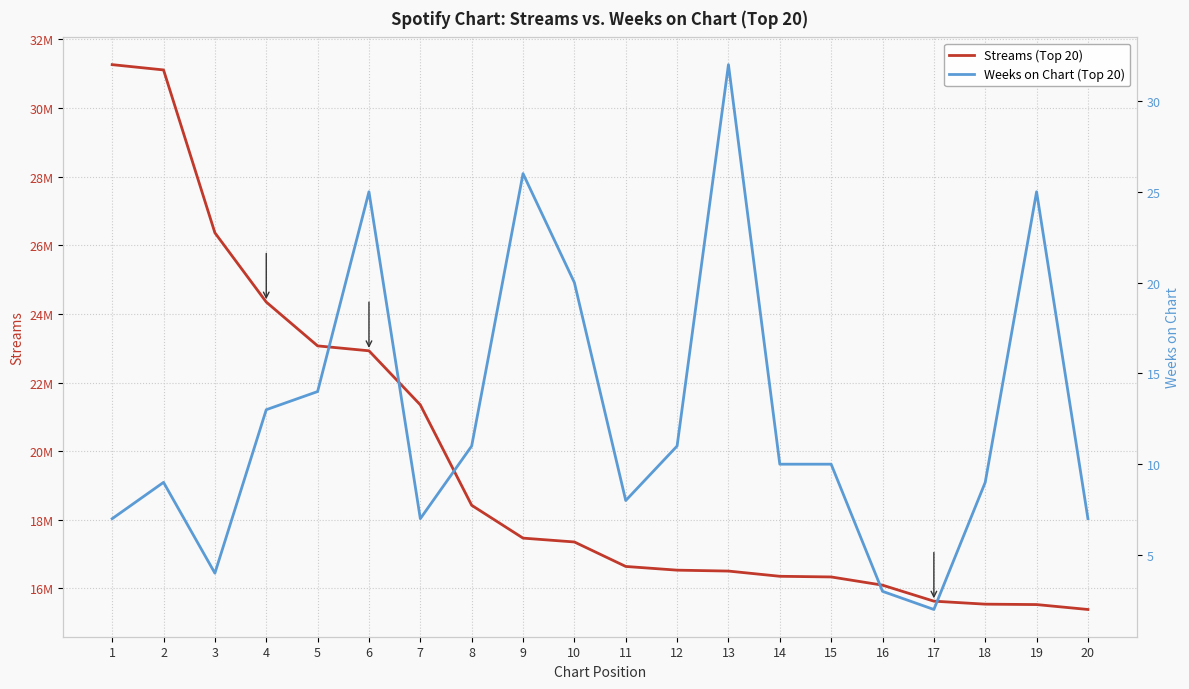

True or false: Weeks on Chart (Top 20) has a value of 10 at 15.

True